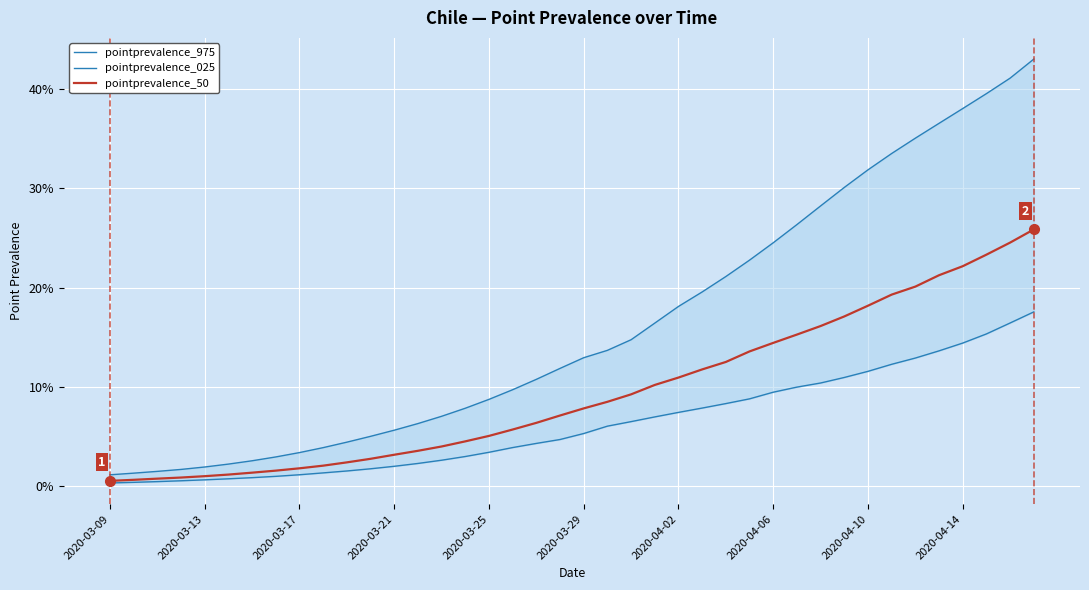

Reading left to right, what are all the values shown in this chart?

pointprevalence_975: 0.0	0.0	0.0	0.0	0.0	0.0	0.0	0.0	0.0	0.0	0.0	0.1	0.1	0.1	0.1	0.1	0.1	0.1	0.1	0.1	0.1	0.1	0.1	0.2	0.2	0.2	0.2	0.2	0.2	0.3	0.3	0.3	0.3	0.3	0.4	0.4	0.4	0.4	0.4	0.4
pointprevalence_025: 0.0	0.0	0.0	0.0	0.0	0.0	0.0	0.0	0.0	0.0	0.0	0.0	0.0	0.0	0.0	0.0	0.0	0.0	0.0	0.0	0.1	0.1	0.1	0.1	0.1	0.1	0.1	0.1	0.1	0.1	0.1	0.1	0.1	0.1	0.1	0.1	0.1	0.2	0.2	0.2
pointprevalence_50: 0.0	0.0	0.0	0.0	0.0	0.0	0.0	0.0	0.0	0.0	0.0	0.0	0.0	0.0	0.0	0.0	0.1	0.1	0.1	0.1	0.1	0.1	0.1	0.1	0.1	0.1	0.1	0.1	0.1	0.2	0.2	0.2	0.2	0.2	0.2	0.2	0.2	0.2	0.2	0.3